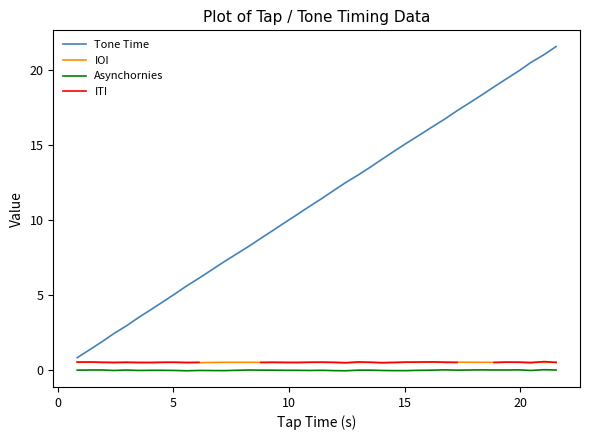

True or false: Tone Time and Asynchornies cross at least once.

False